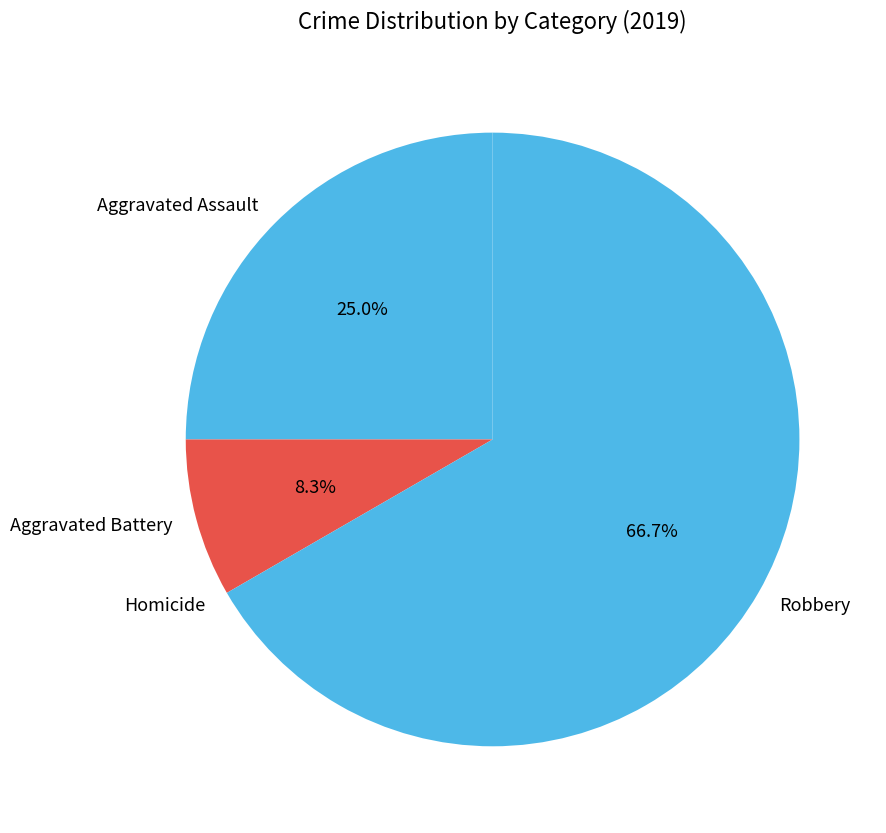

What percentage is the Aggravated Battery slice, to the nearest percent?

8%